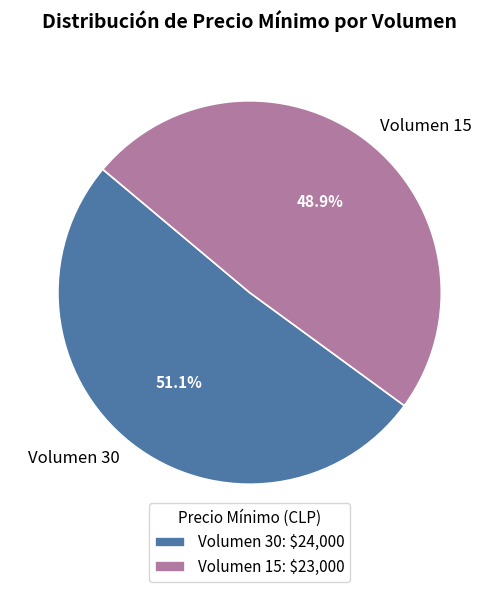

Which has a higher value, Volumen 15 or Volumen 30?

Volumen 30